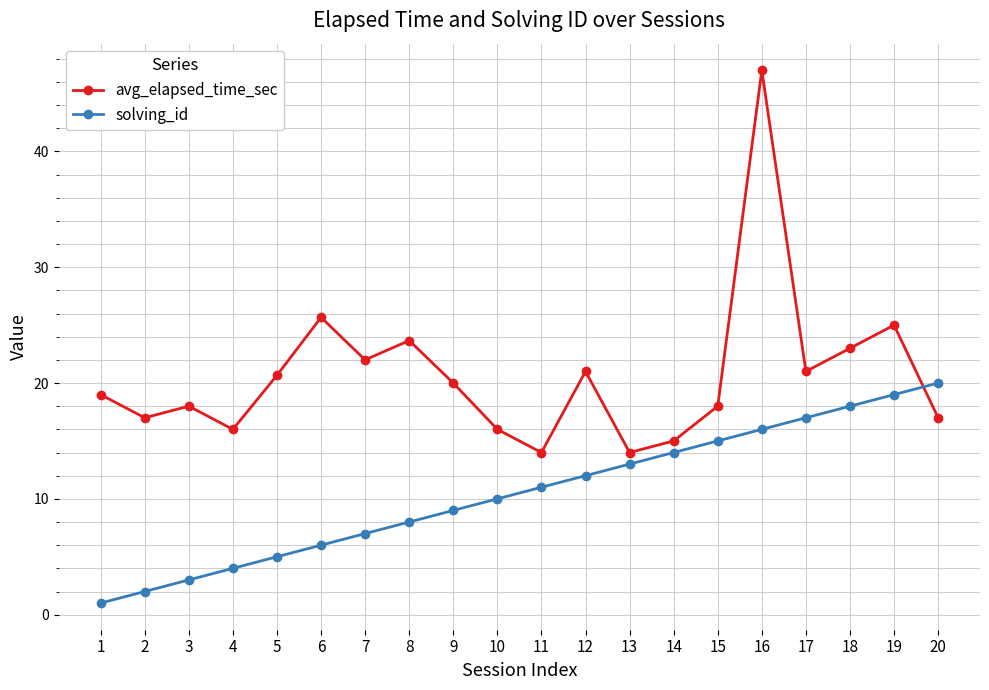

How many series are shown in this chart?

2